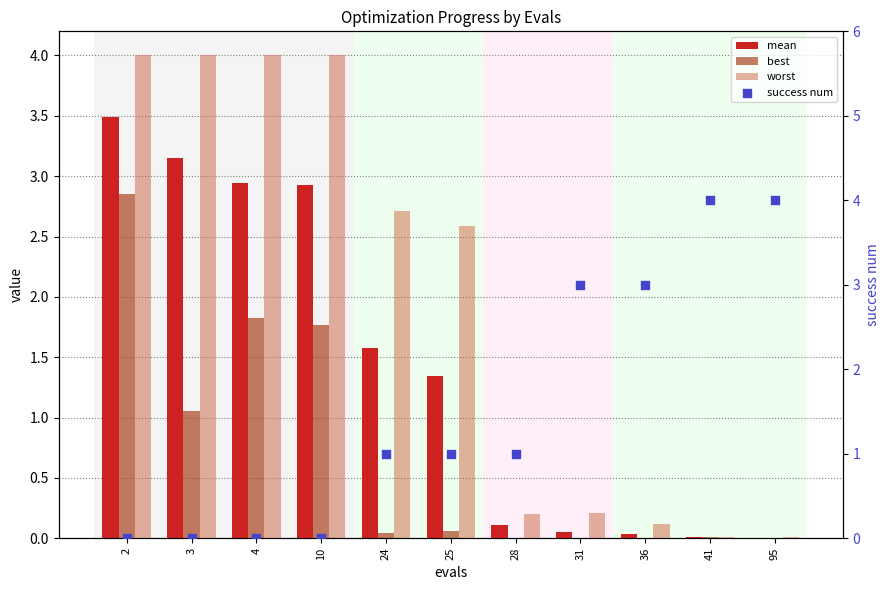

Which series contains the lowest Y value?

success num